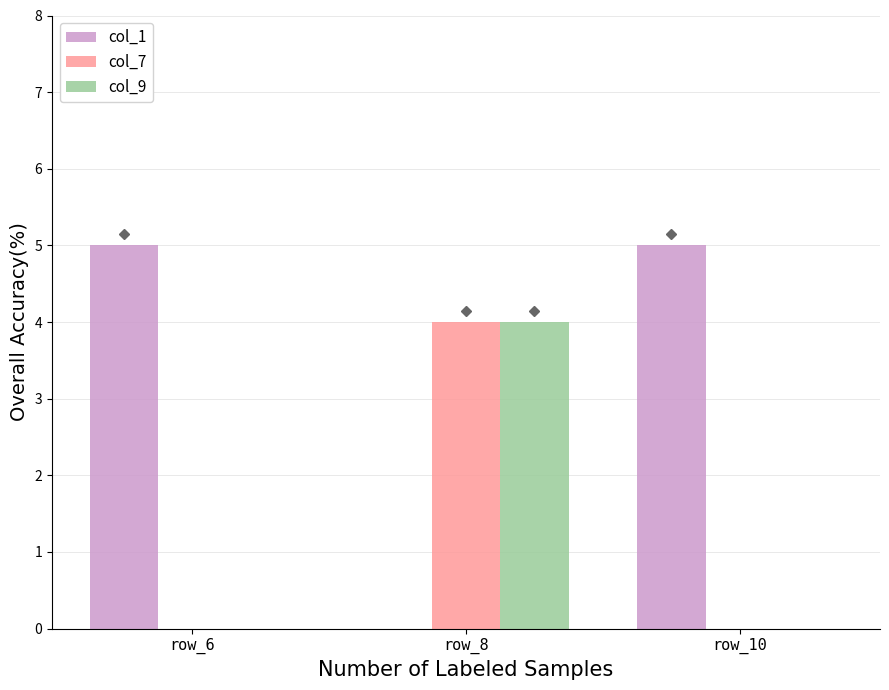

What is the average value of the col_1 series?

3